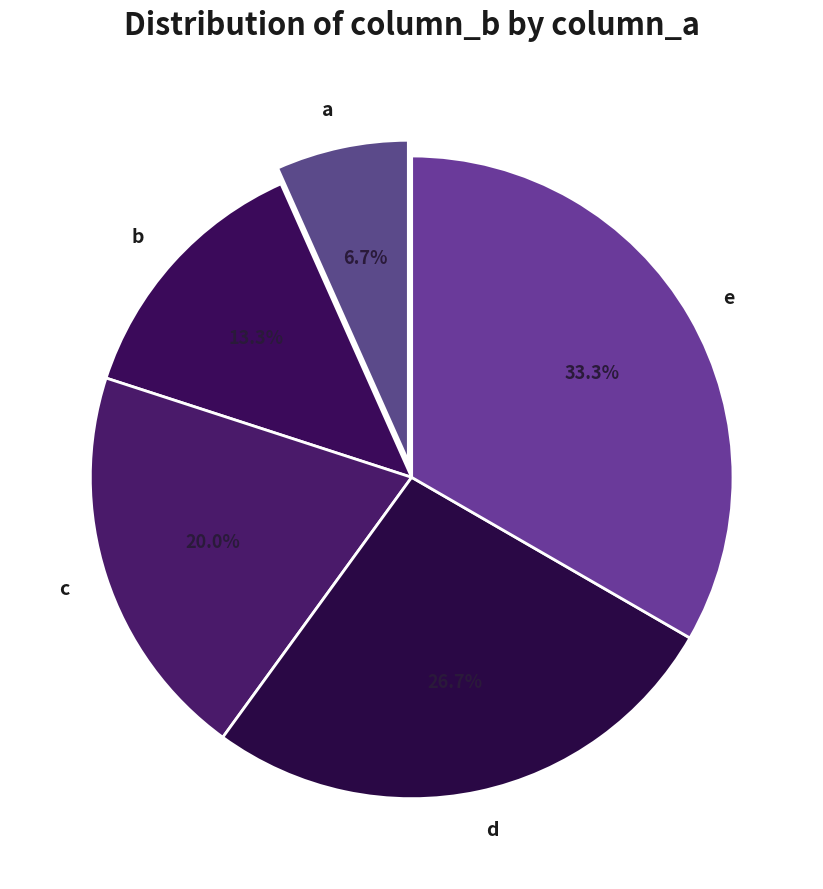

What is the ratio of the value at b to the value at e?

0.4